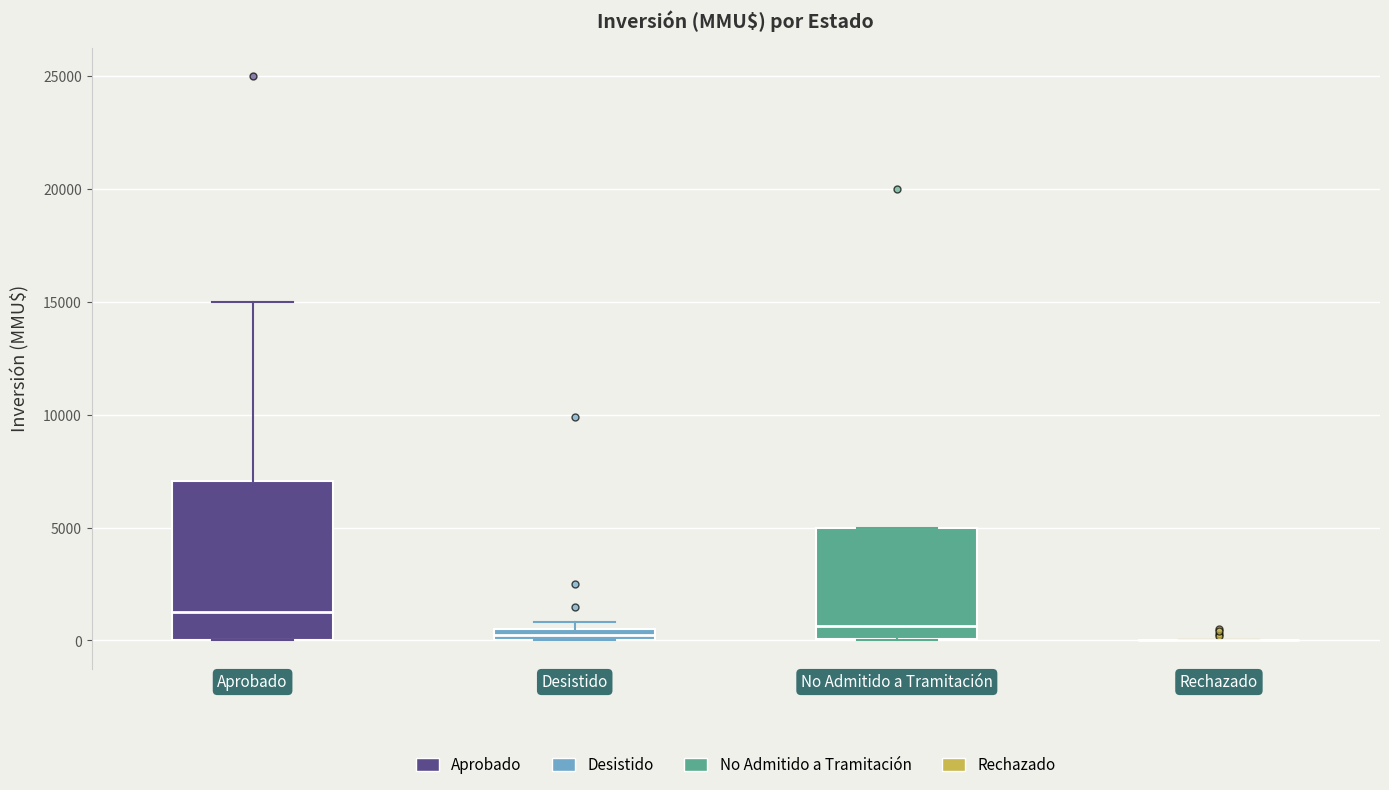

Which box is the tallest, from its lower edge to its upper edge?

Aprobado